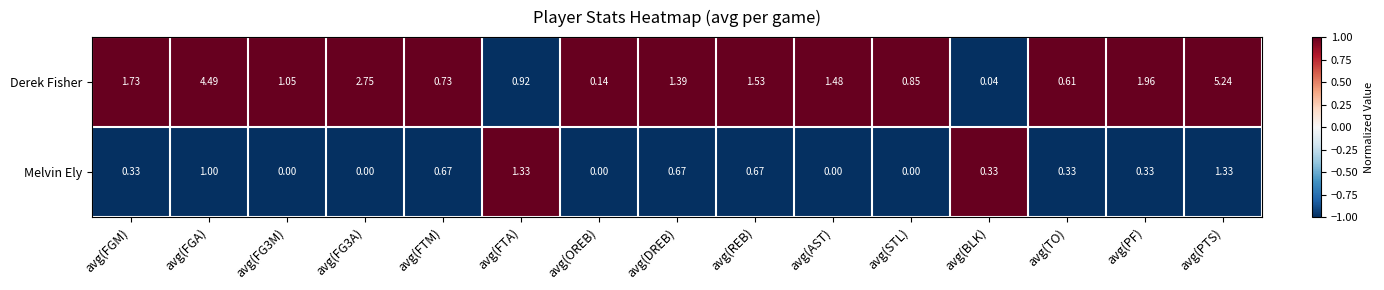

Rank the series at avg(FGM) from highest to lowest value.

Derek Fisher, Melvin Ely